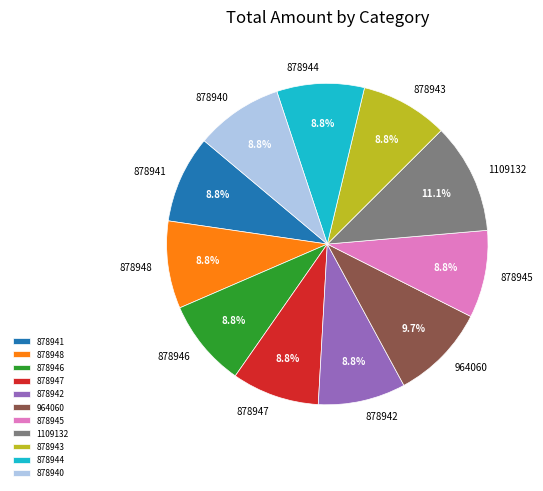

Does 878946 represent more than half of the total?

No